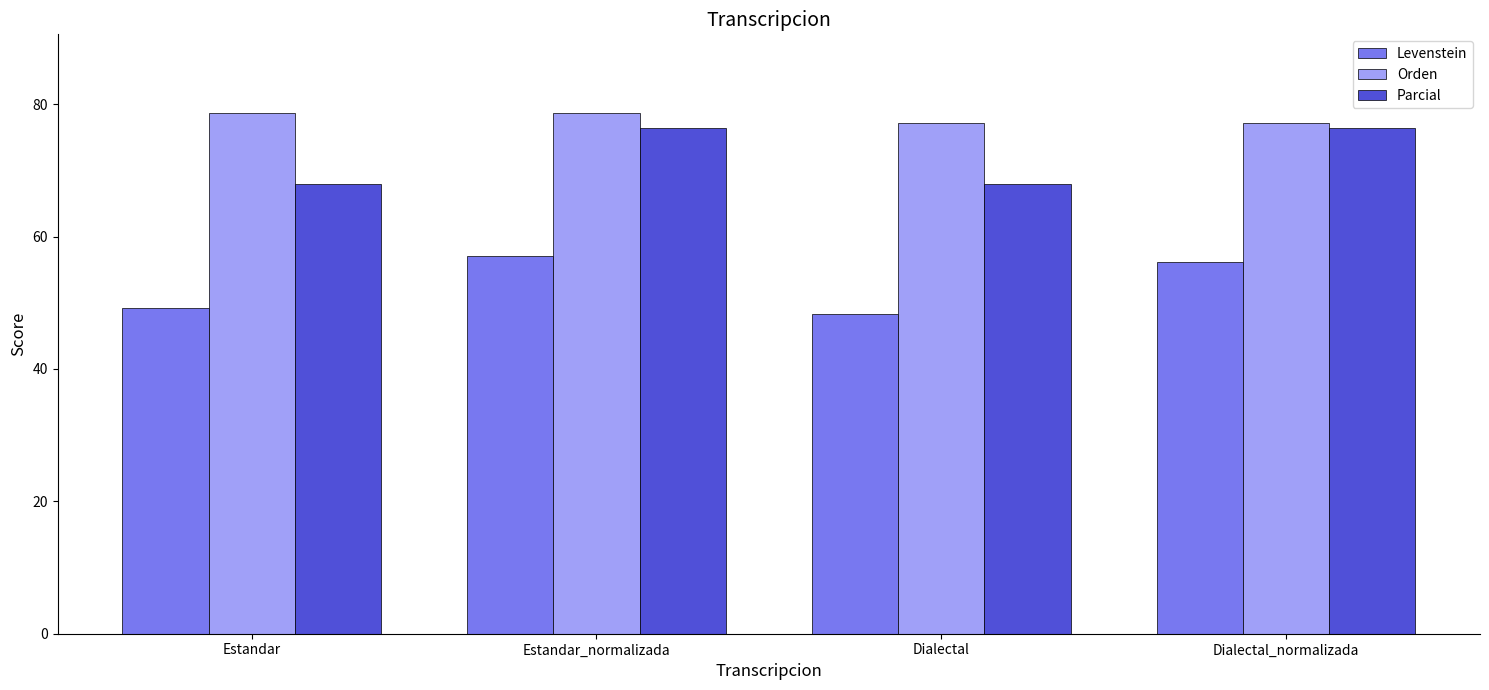

What position from the left is Dialectal_normalizada?

4